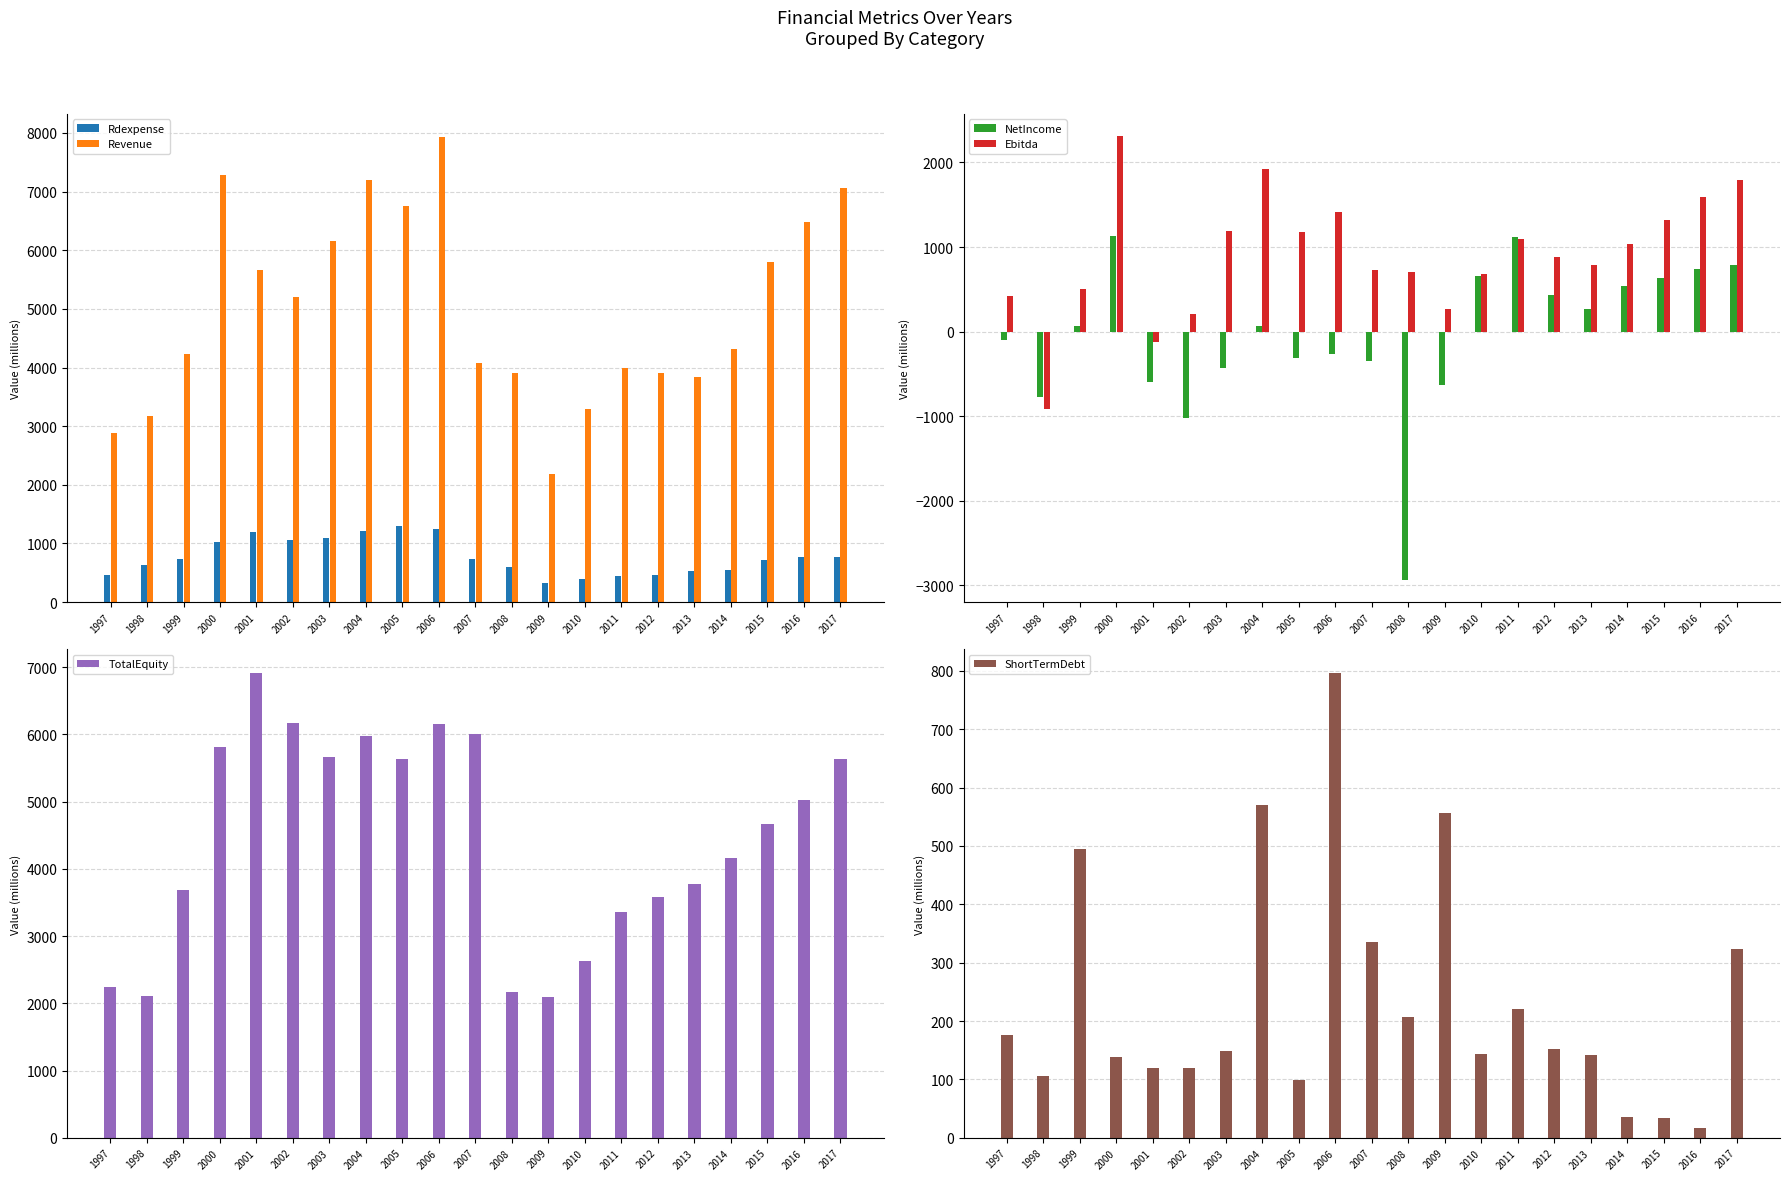

Which series changed the most between 1997 and 2014?

TotalEquity